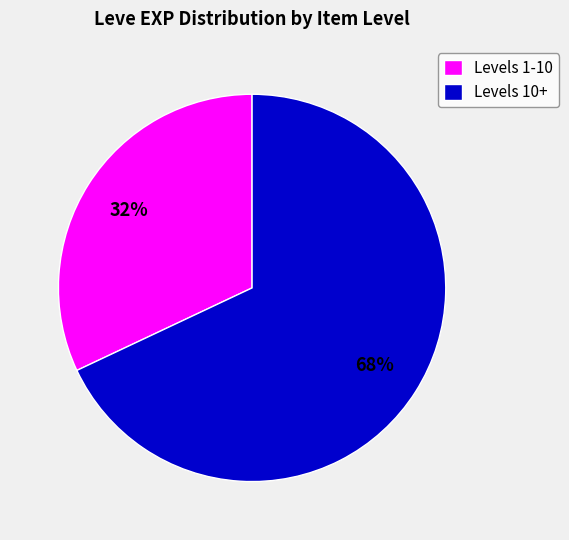

Does Levels 10+ account for over 50% of the chart?

Yes